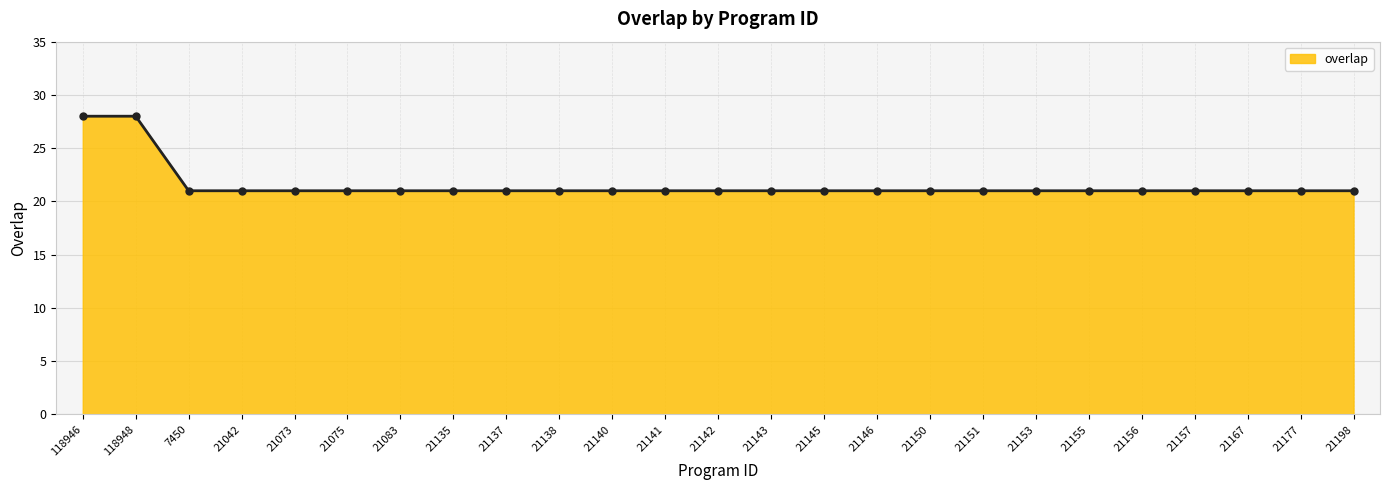

How many values are between 21 and 22?

23